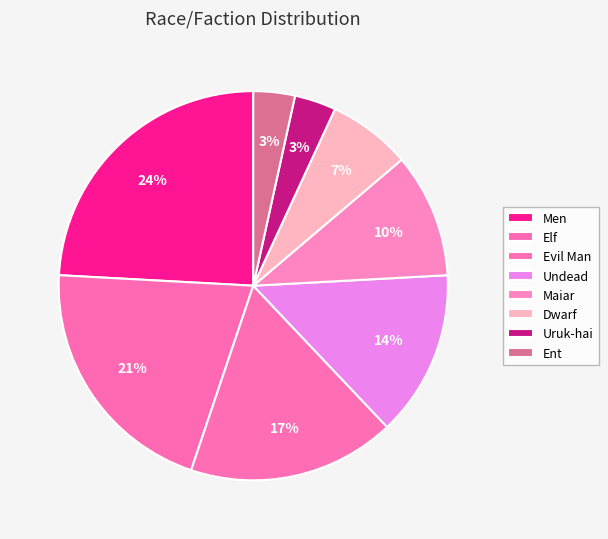

How many slices are in this pie chart?

8